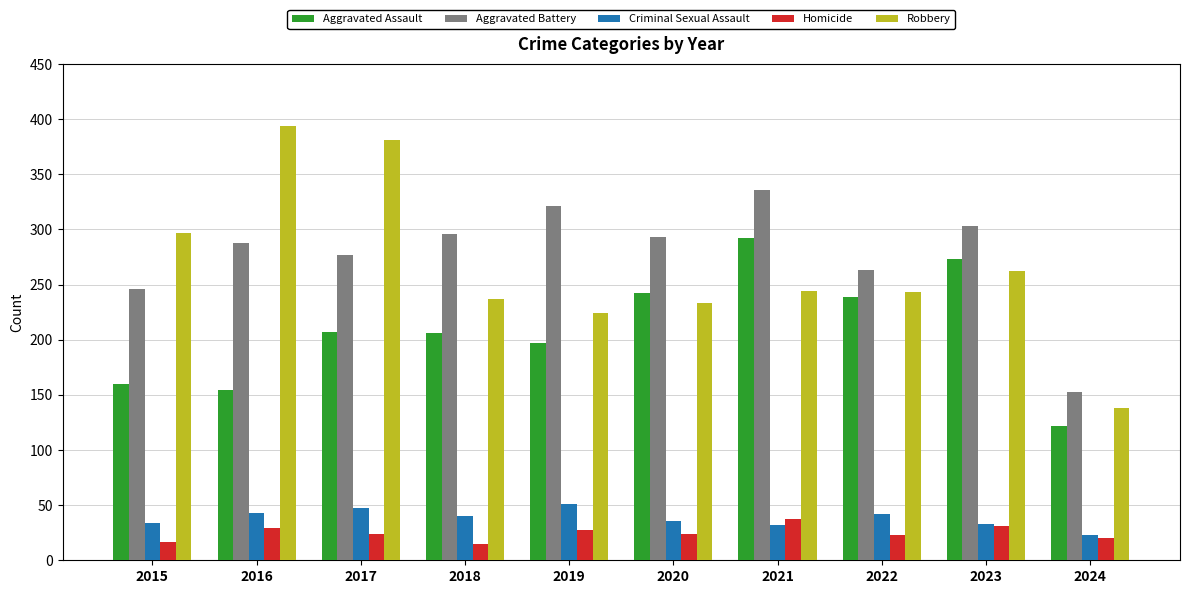

Where does the Aggravated Battery series first go above 293?

2018